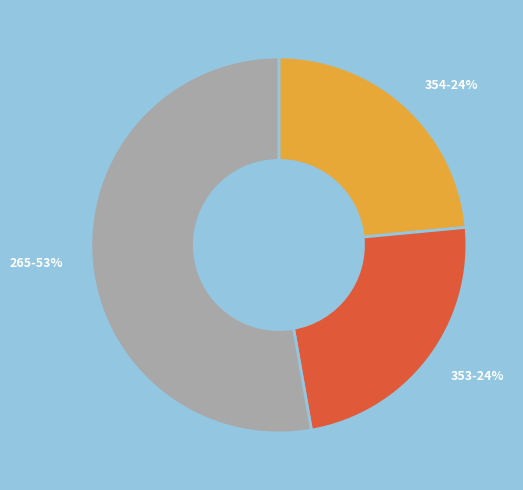

Which has a higher value, 353-24% or 265-53%?

265-53%